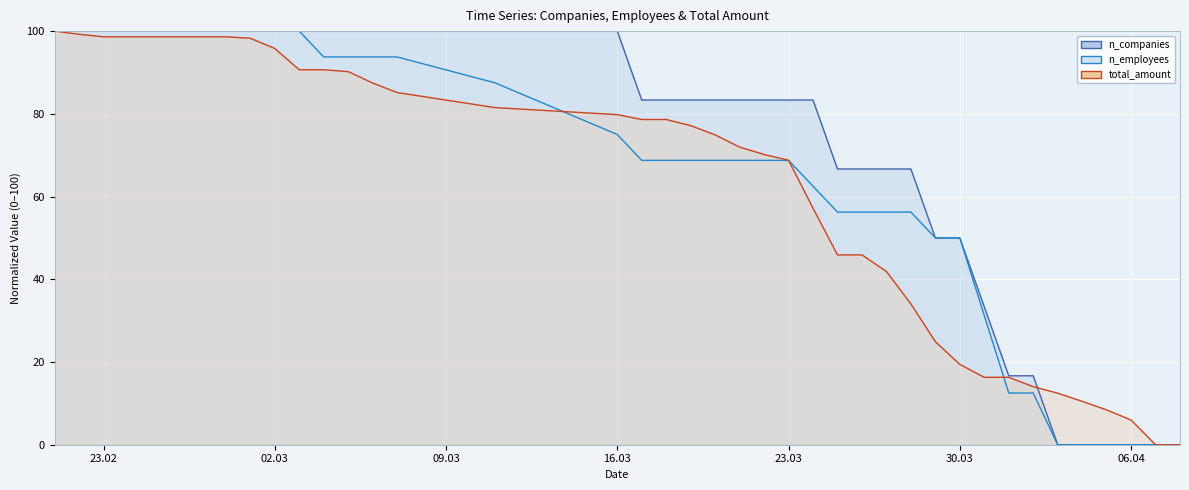

Which series has the largest total across all categories?

n_companies